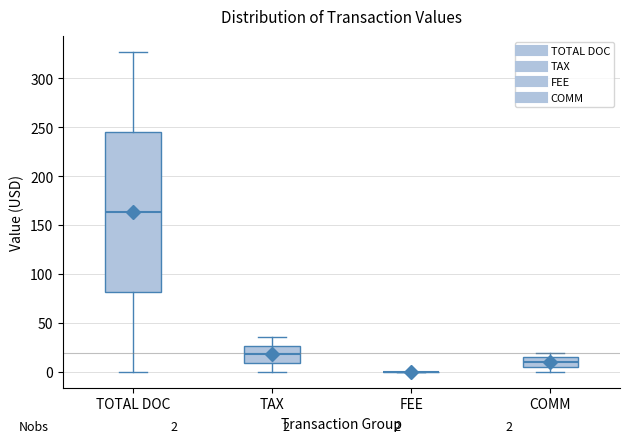

Comparing the boxes themselves (not the whiskers), which one is the tallest?

TOTAL DOC